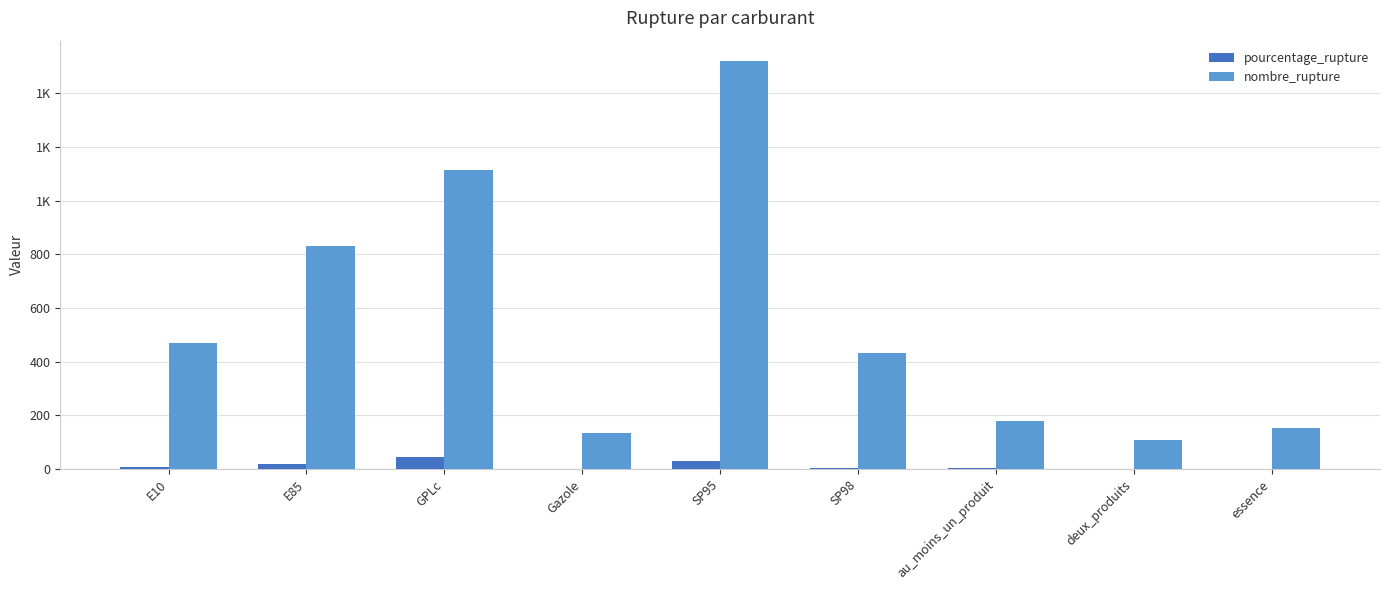

What is the label of the 4th bar from the right?

SP98